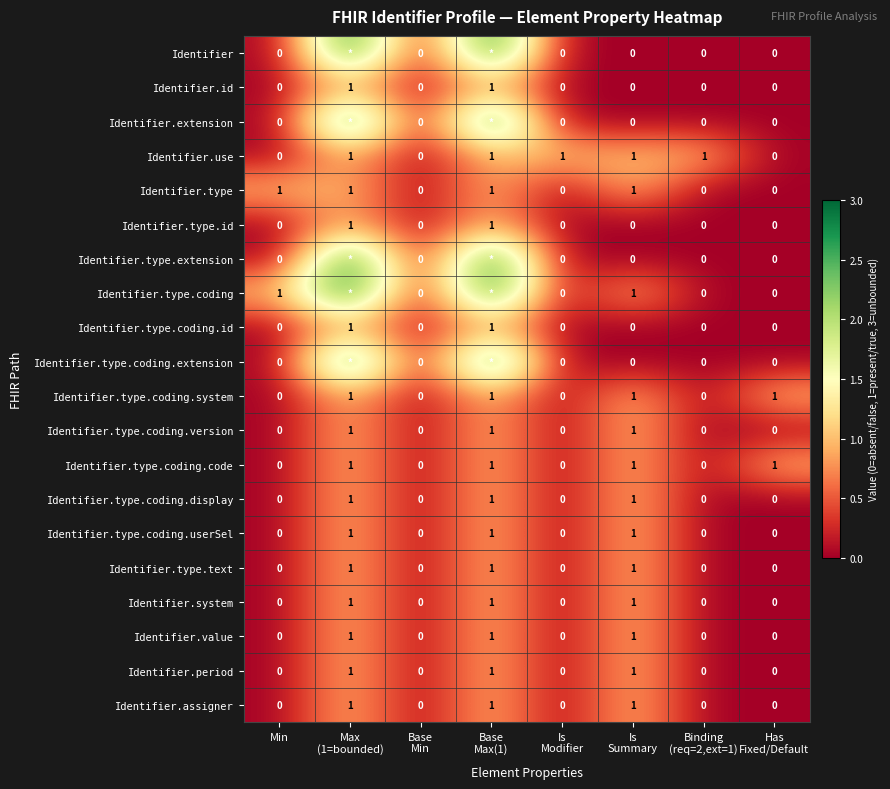

How many values in the Identifier.type.coding.code series are below 1?

4